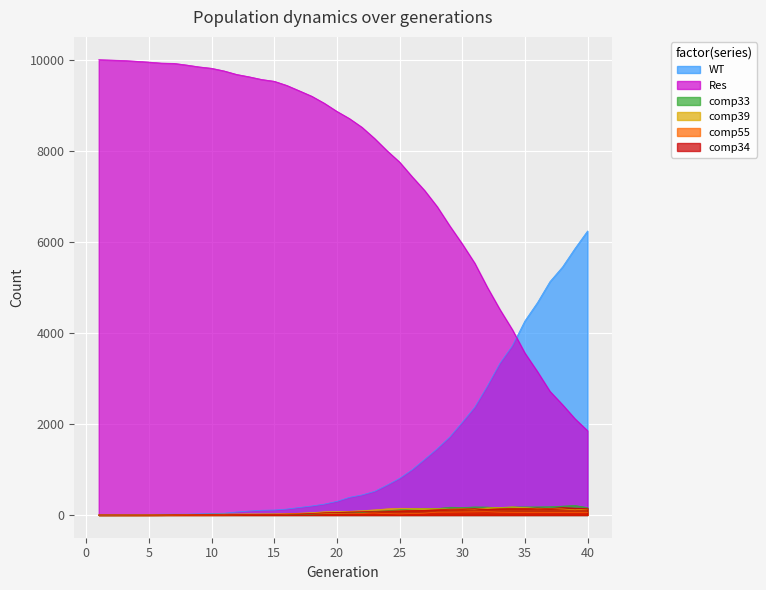

At which label does WT first exceed 386?

22